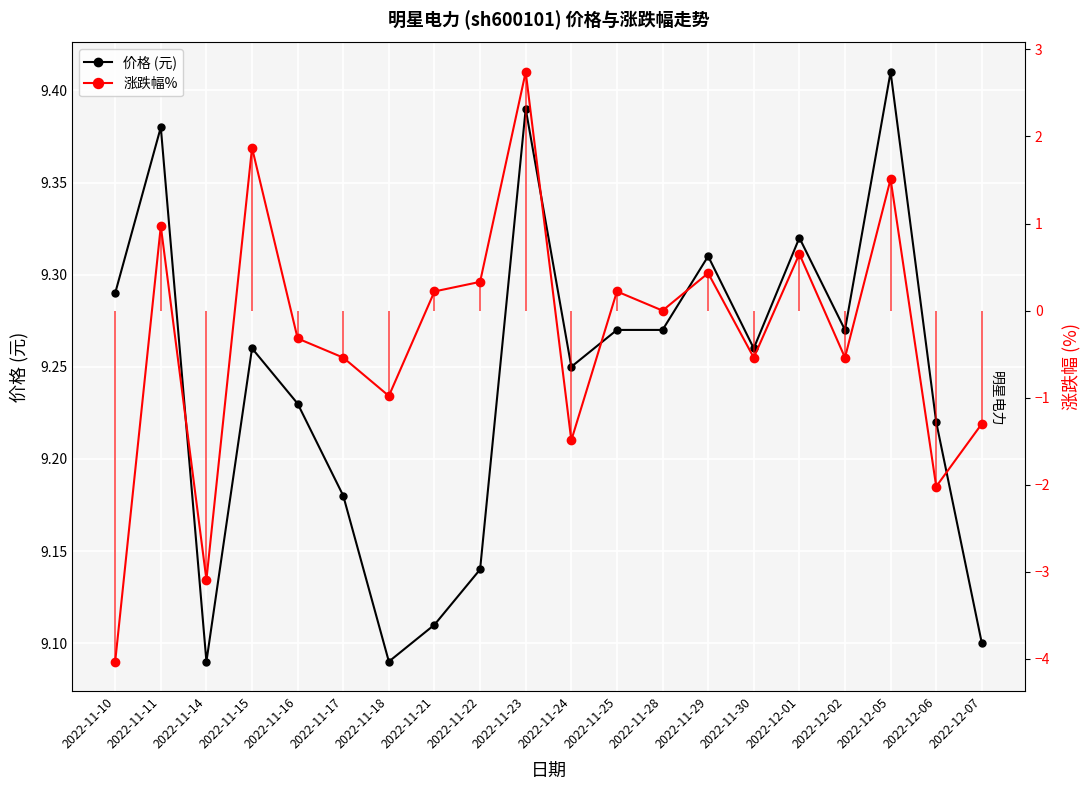

True or false: 涨跌幅% and 价格 (元) cross at least once.

False